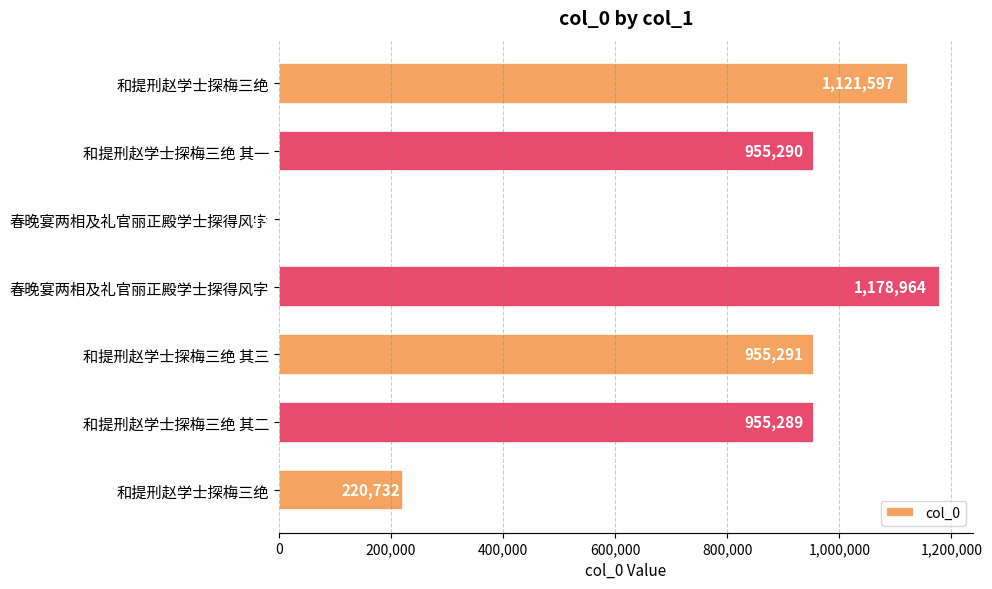

What is the maximum value shown in the chart?

1178964